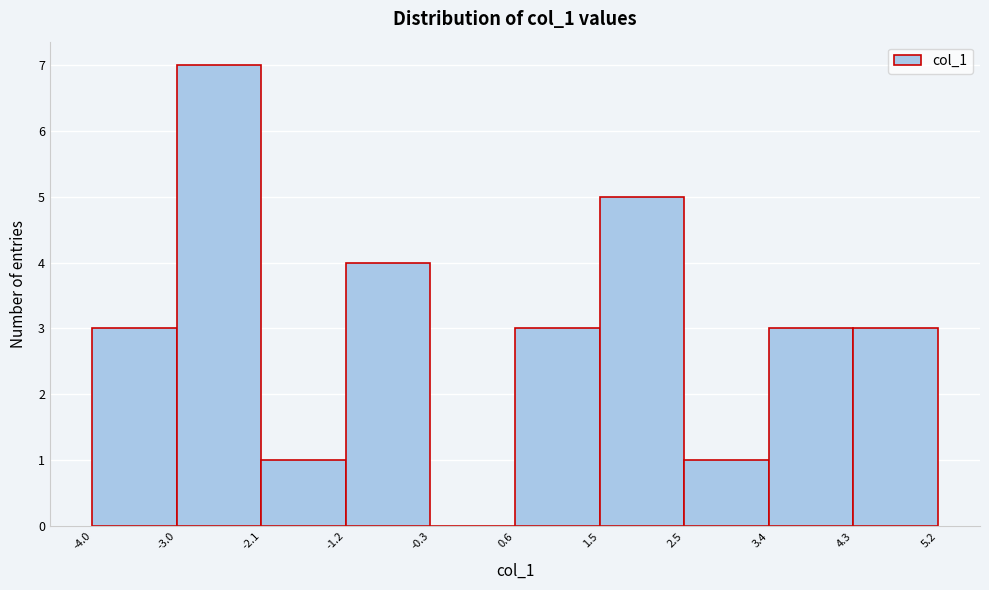

How tall is the bar that spans 3.4 to 4.3 on the x-axis? The values are not printed on the chart, so give them approximately, as read against the axis.

3